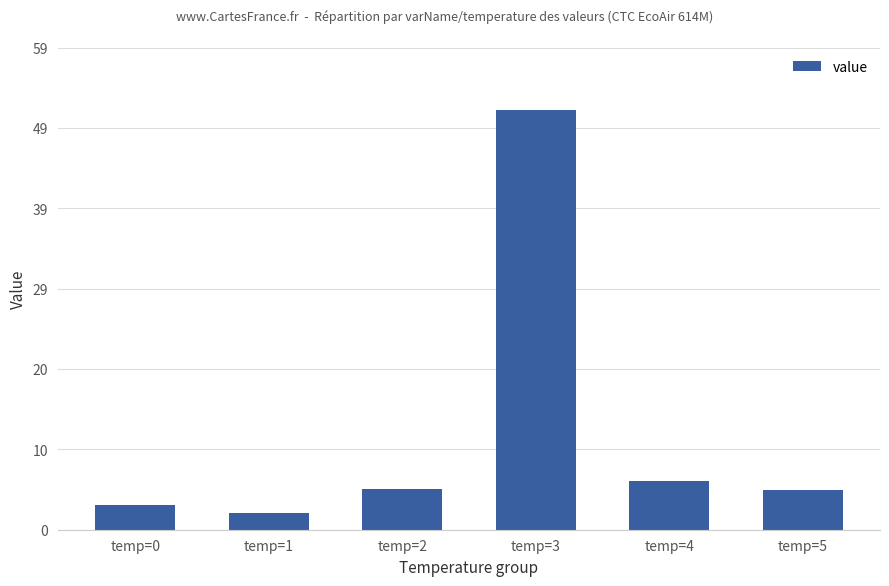

True or false: the data shows 5.9 at temp=4.

True